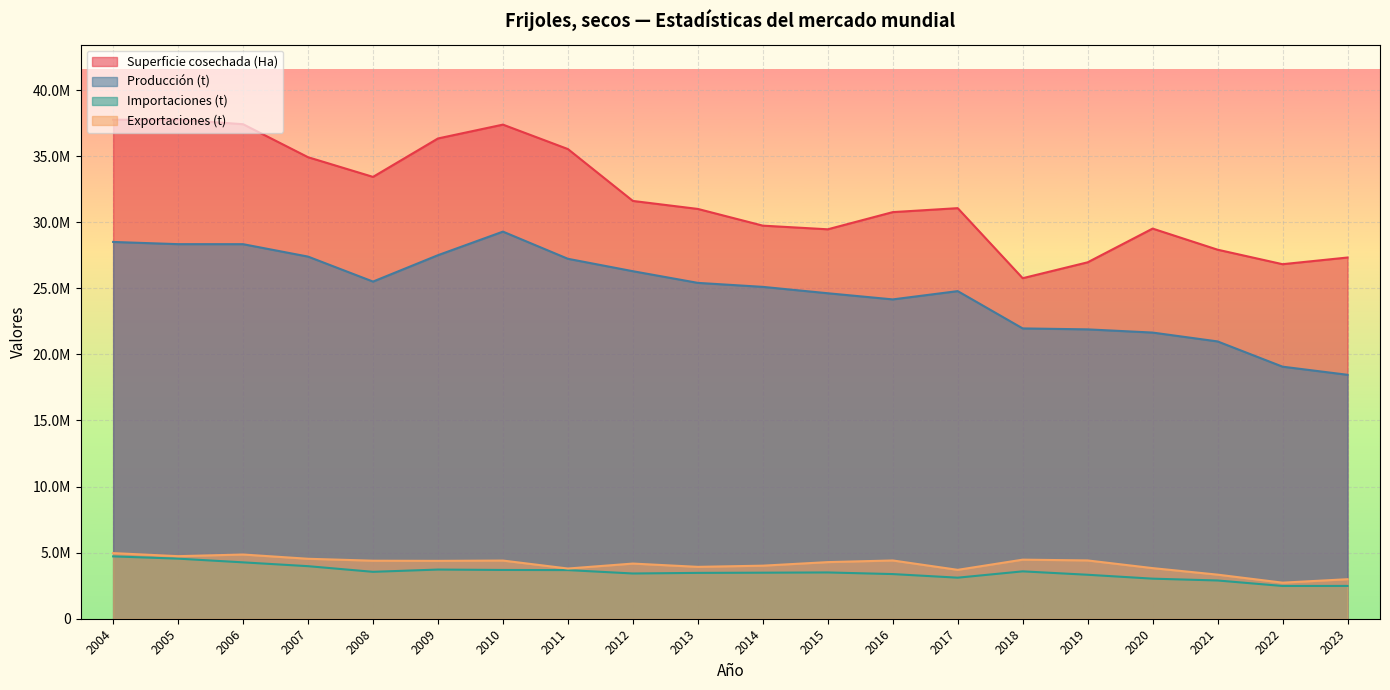

True or false: Importaciones (t) and Superficie cosechada (Ha) cross at least once.

False